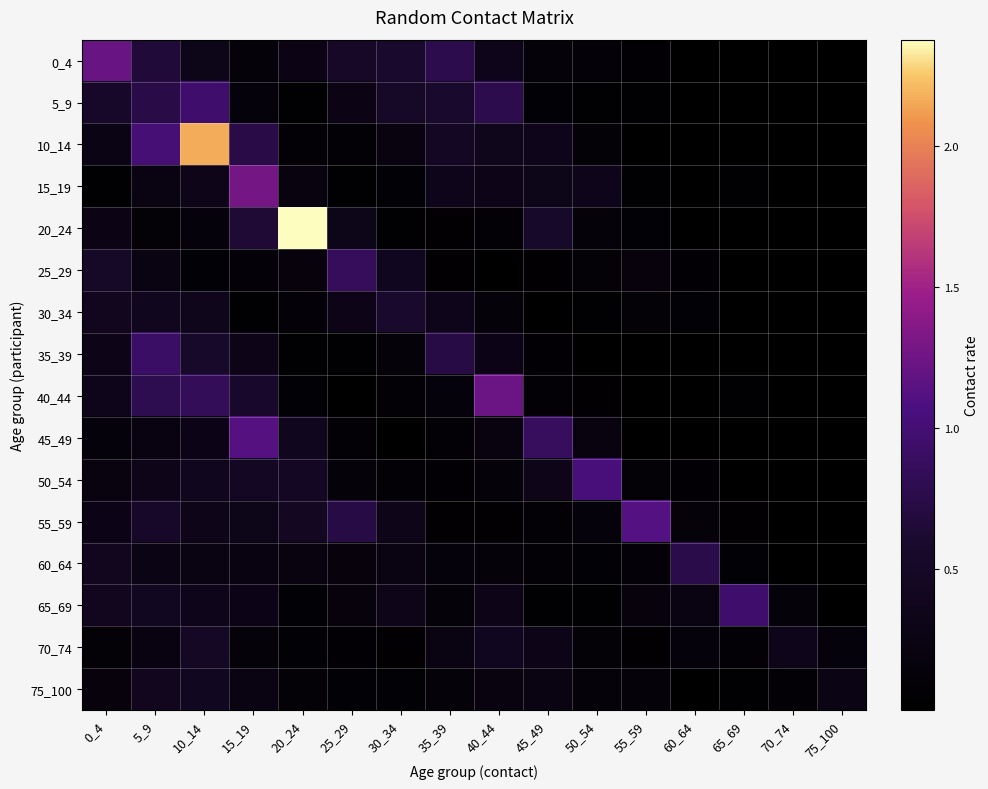

Rank the series by their maximum value, from lowest to highest.

75_100, 70_74, 30_34, 60_64, 25_29, 35_39, 65_69, 5_9, 50_54, 55_59, 45_49, 0_4, 40_44, 15_19, 10_14, 20_24